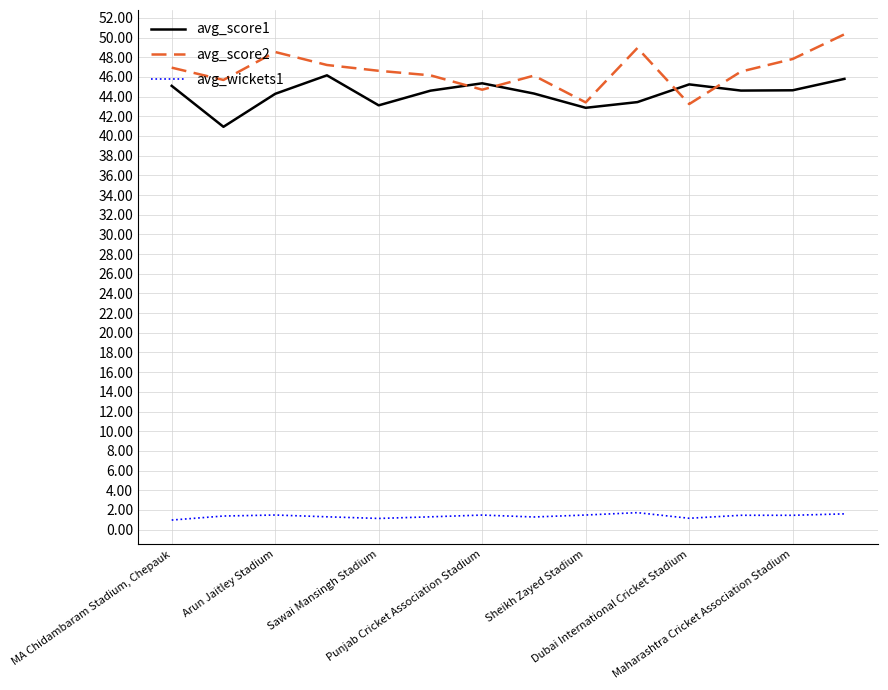

What is the lowest value of the avg_score2 series?

43.2